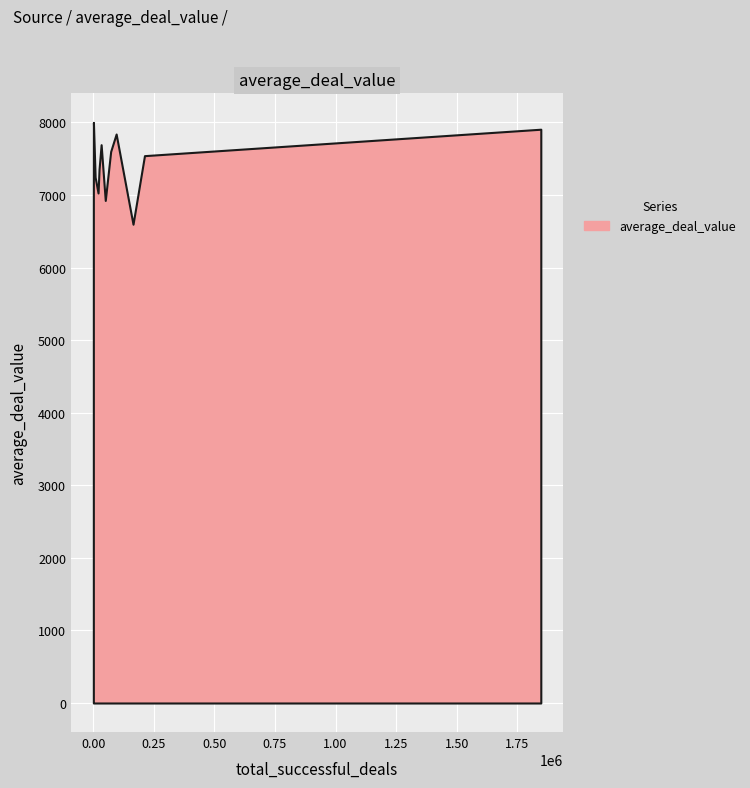

True or false: average_deal_value and CAC_per_source intersect in this chart.

False